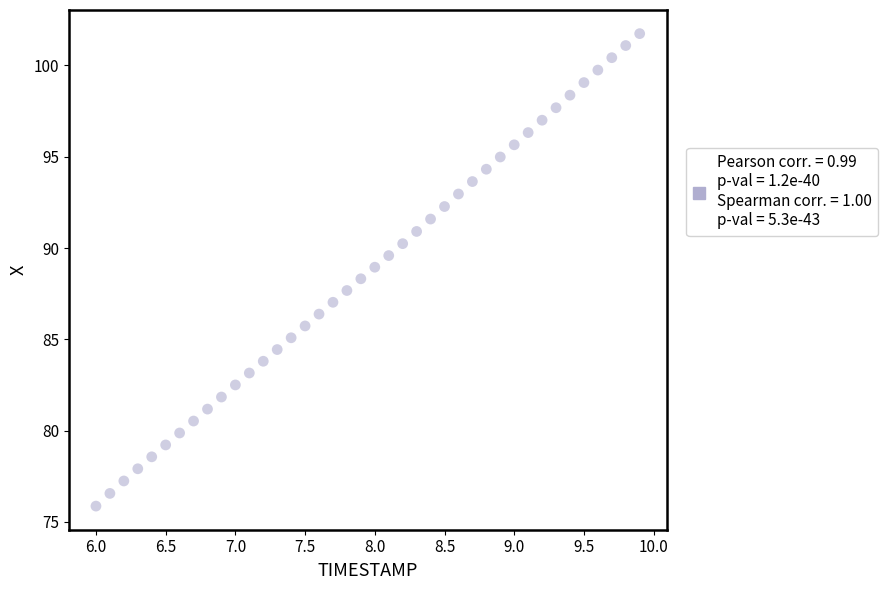

What is the range of Y values (max minus min)?

25.9